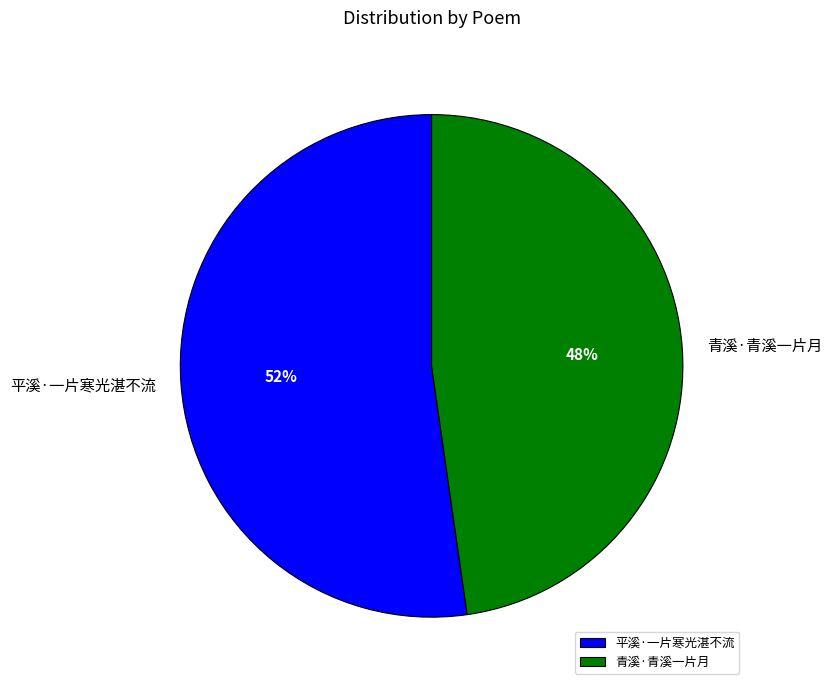

Which category has the biggest portion of the pie?

平溪·一片寒光湛不流